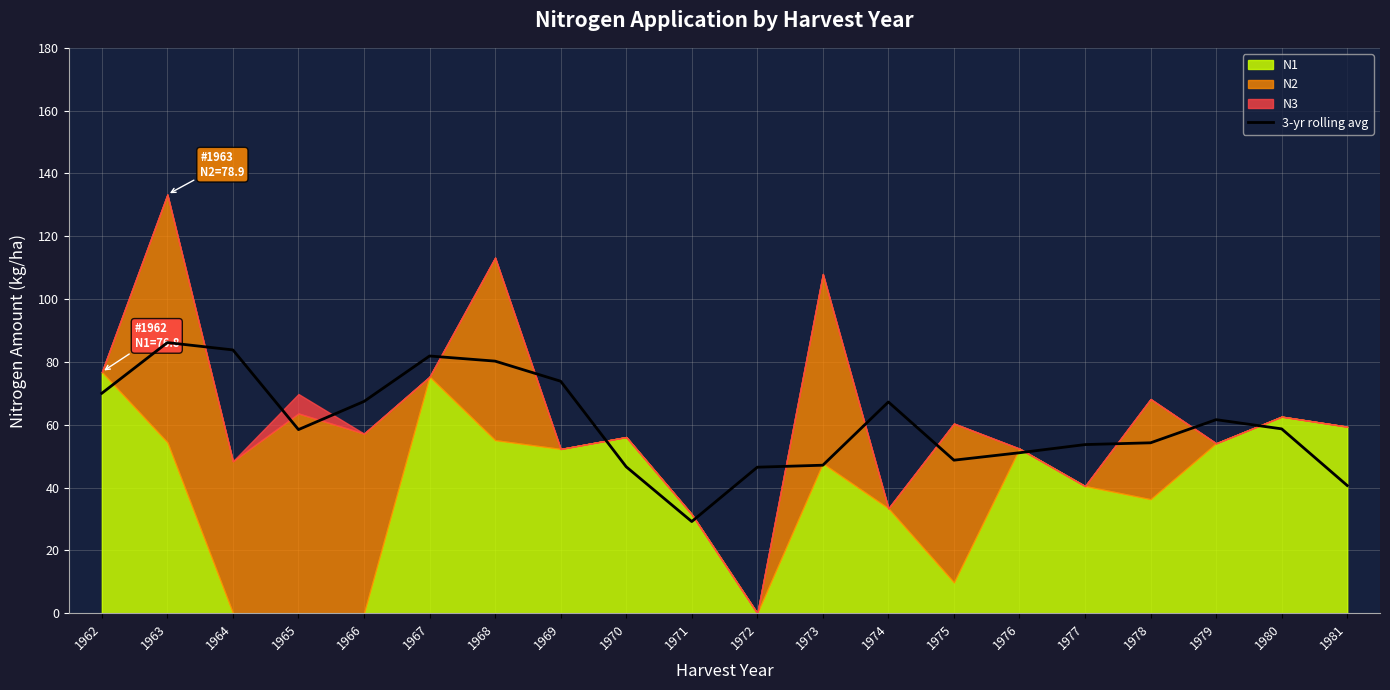

The value at 1962 is 22.2. True or false?

False